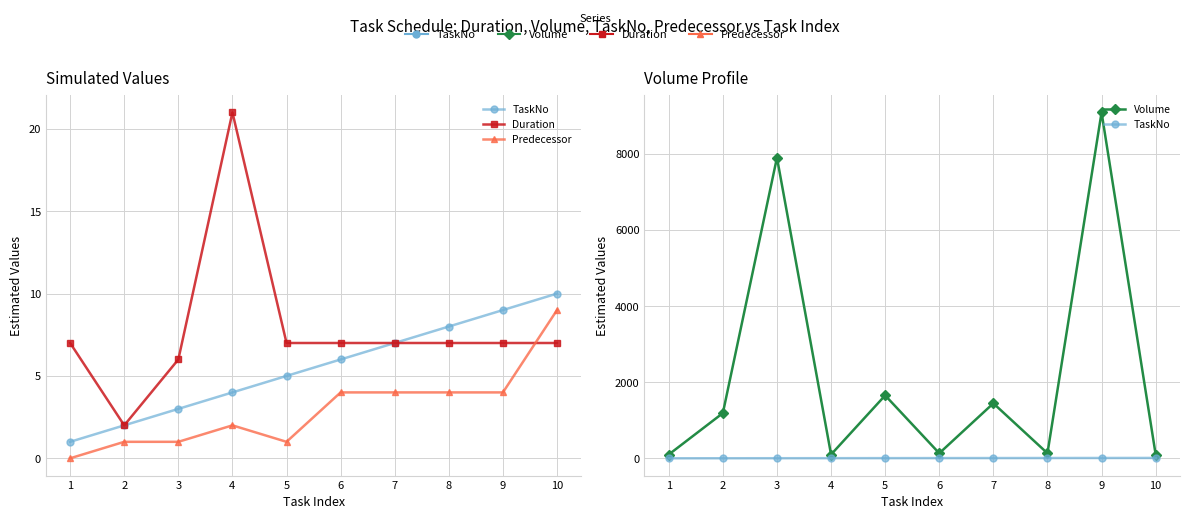

True or false: TaskNo and Predecessor cross at least once.

False